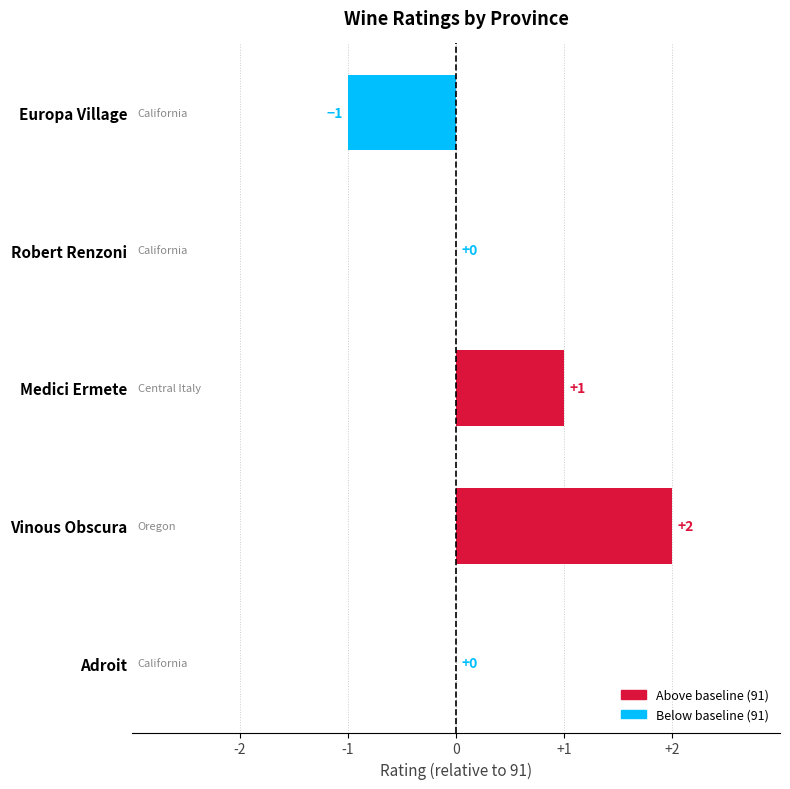

Which label corresponds to the largest value in the chart?

Vinous Obscura